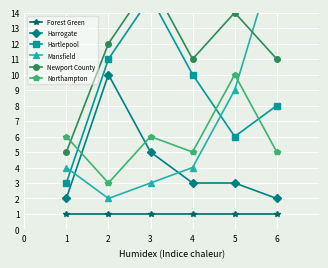

Reading right to left, extract all data points from this chart.

Forest Green: 1	1	1	1	1	1
Harrogate: 2	3	3	5	10	2
Hartlepool: 8	6	10	15	11	3
Mansfield: 18	9	4	3	2	4
Newport County: 11	14	11	16	12	5
Northampton: 5	10	5	6	3	6